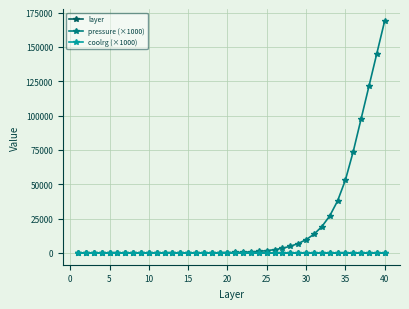

Which series has the widest spread of values?

pressure (×1000)